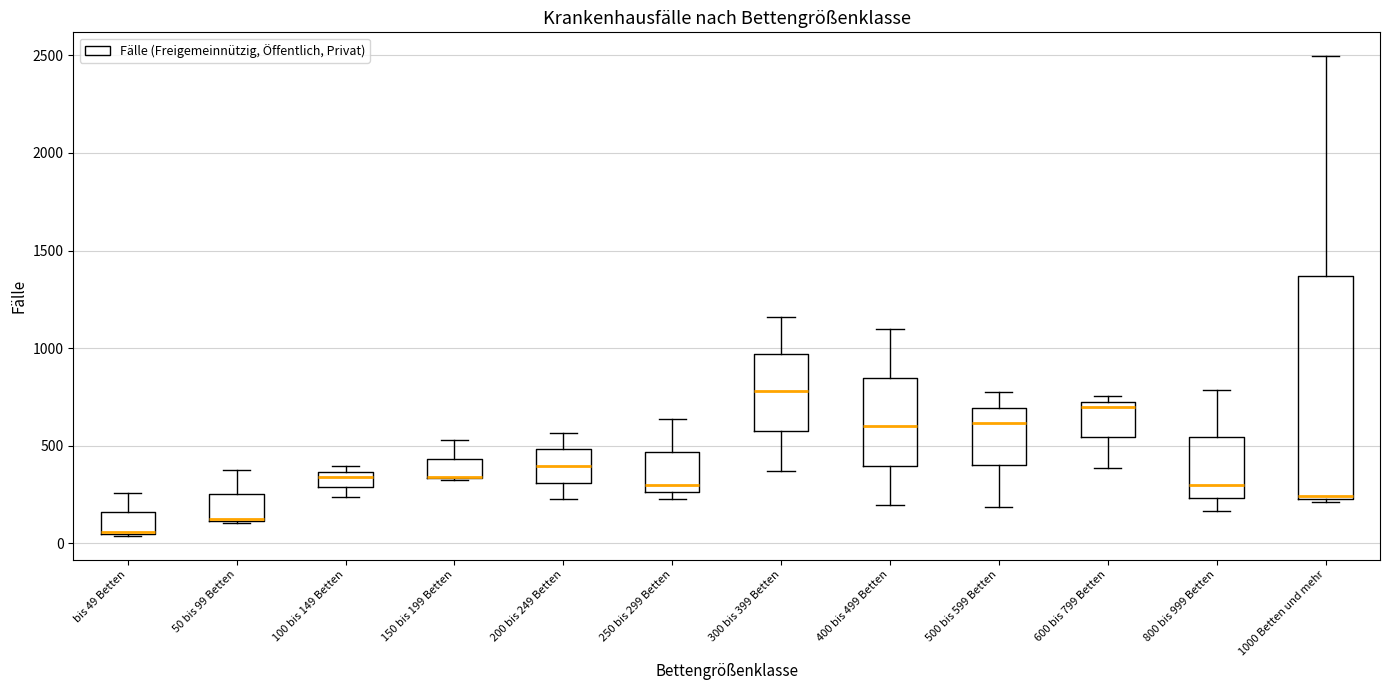

Which box is the tallest, from its lower edge to its upper edge?

1000 Betten und mehr